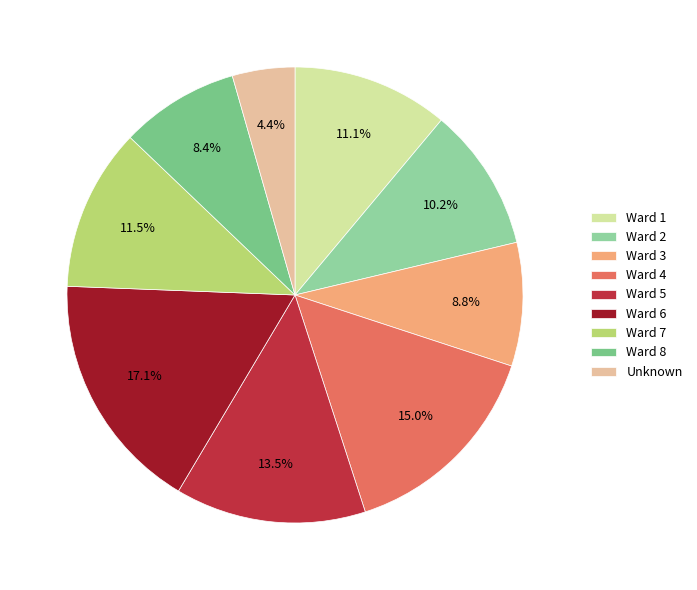

Does any single category account for the majority?

No